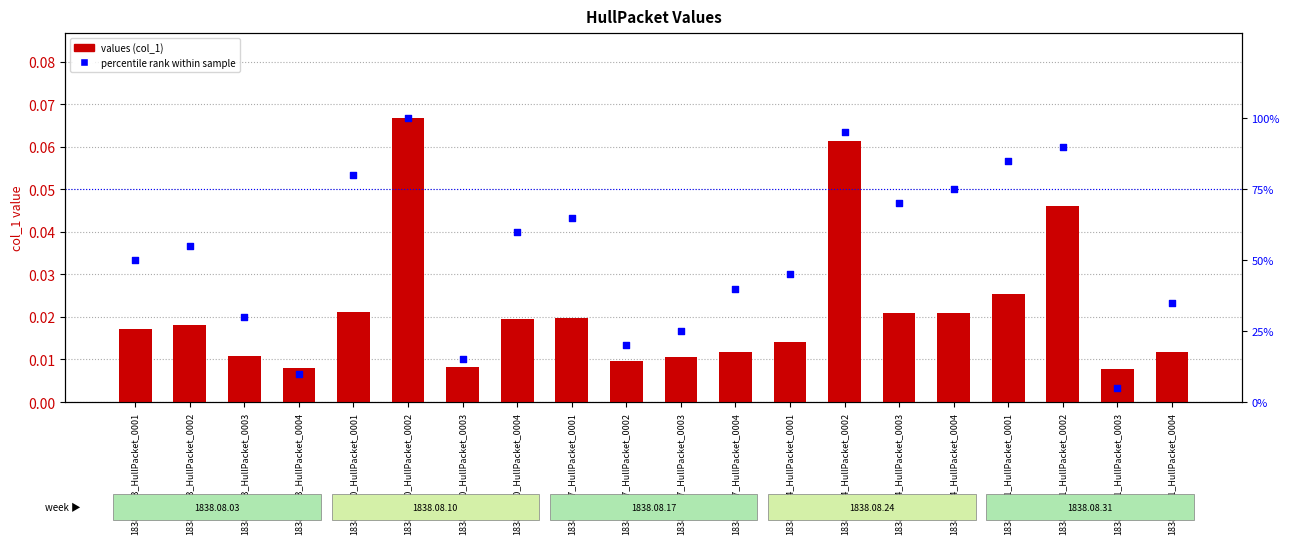

Which series contains the lowest Y value?

values (col_1)